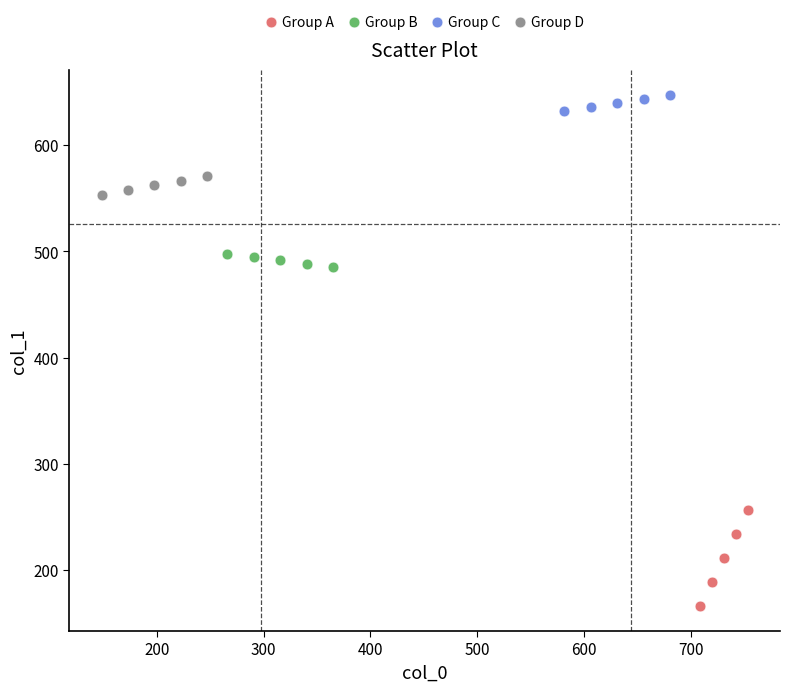

What are all the series names shown in the legend?

Group A, Group B, Group C, Group D